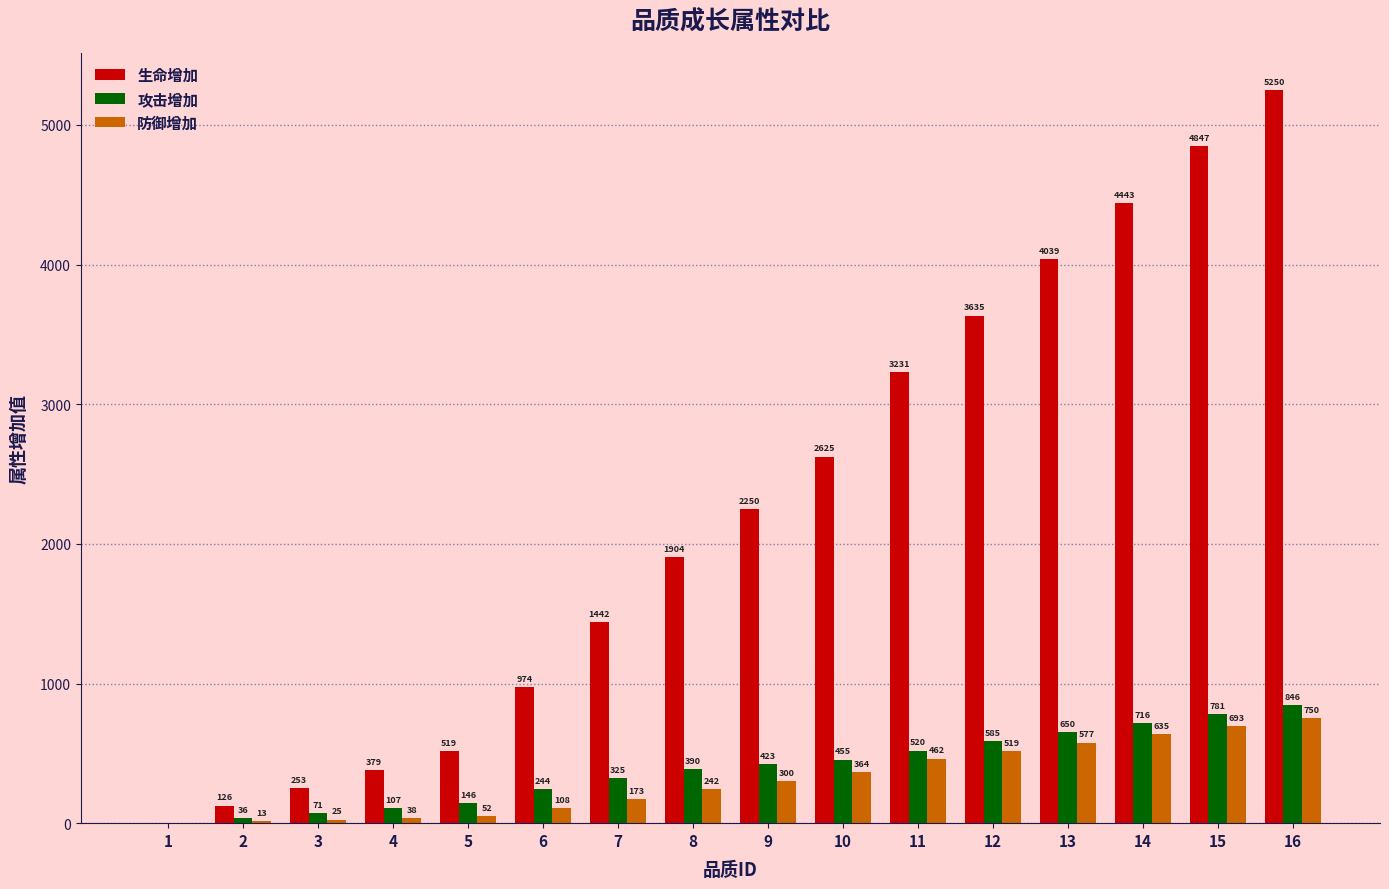

What are all the series names shown in the legend?

生命增加, 攻击增加, 防御增加